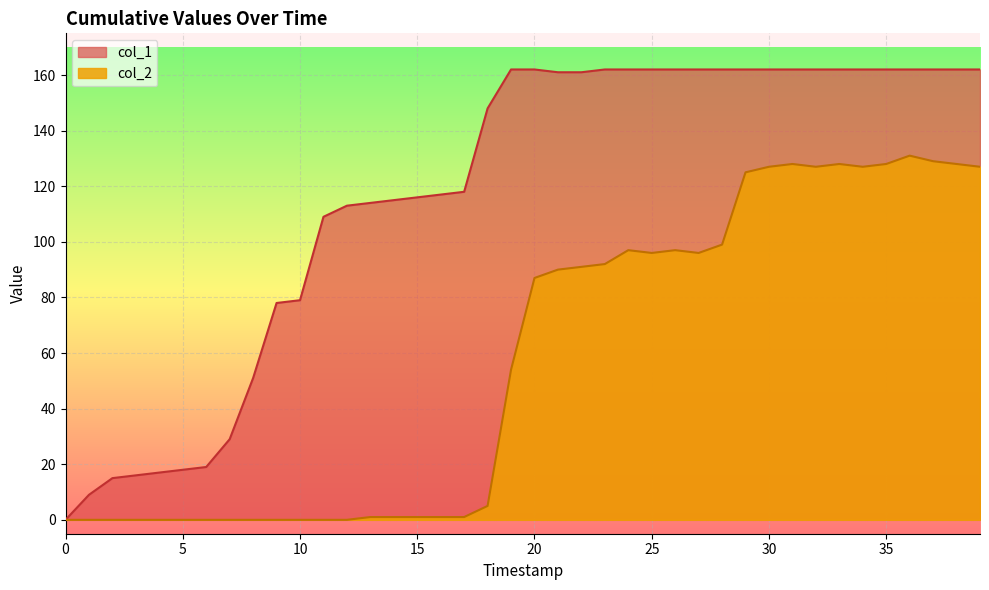

How many lines are shown in the chart?

2